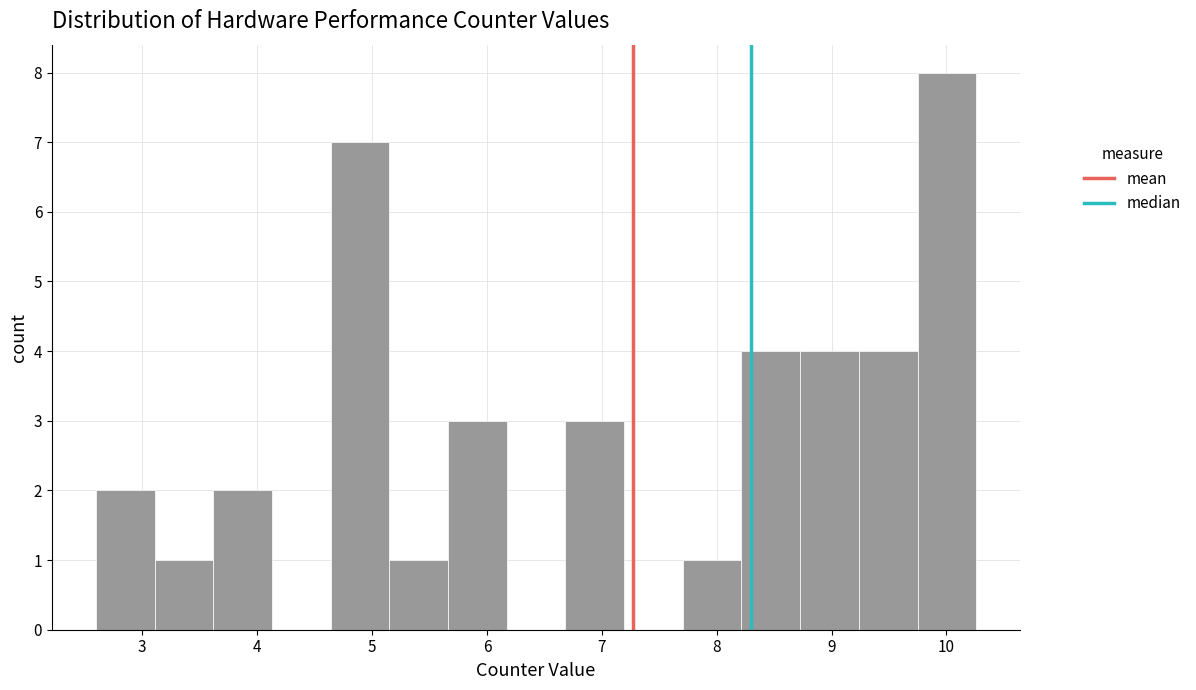

What is the height of the bar covering 8.2 to 8.7 on the x-axis? Neither the bar edges nor the heights are printed on the chart, so give them approximately, as read against the axes.

4